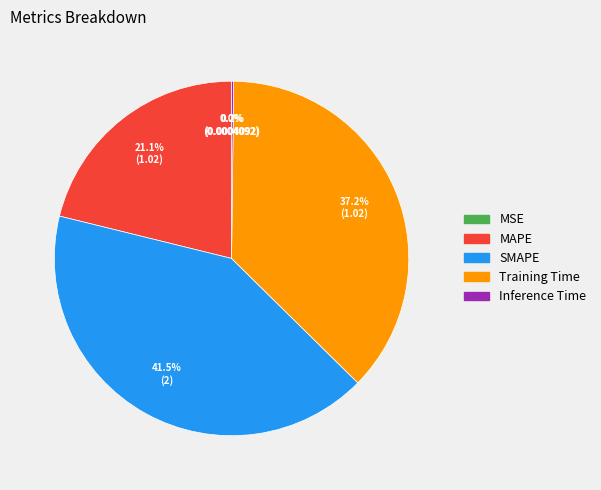

Which slice is the largest?

SMAPE